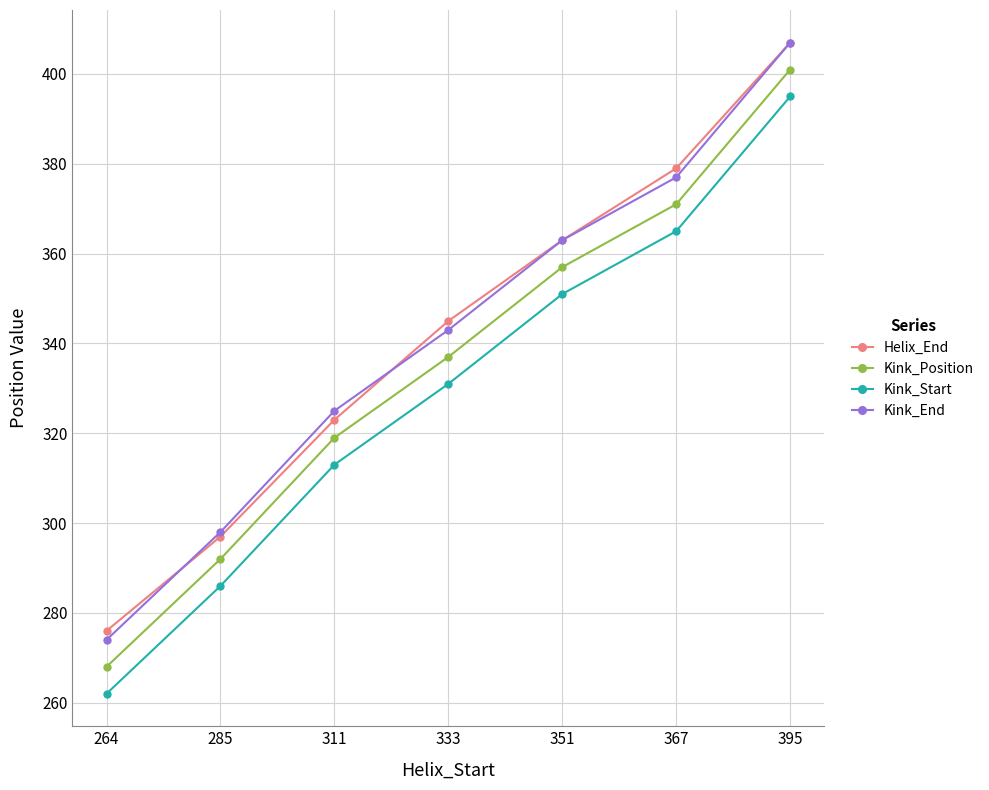

True or false: Kink_Start and Kink_Position cross at least once.

False